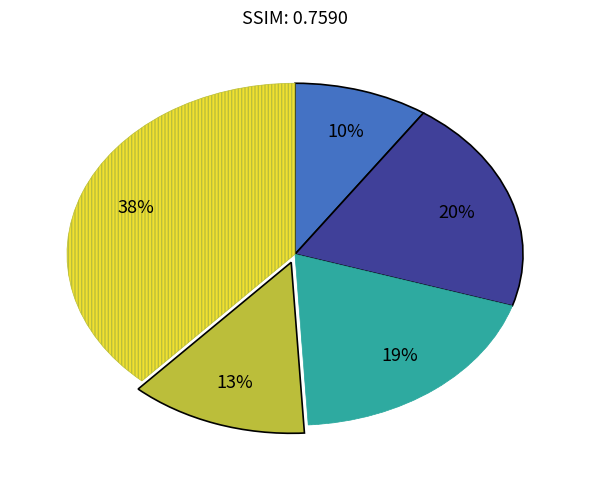

Is there any slice that represents more than half of the pie?

No